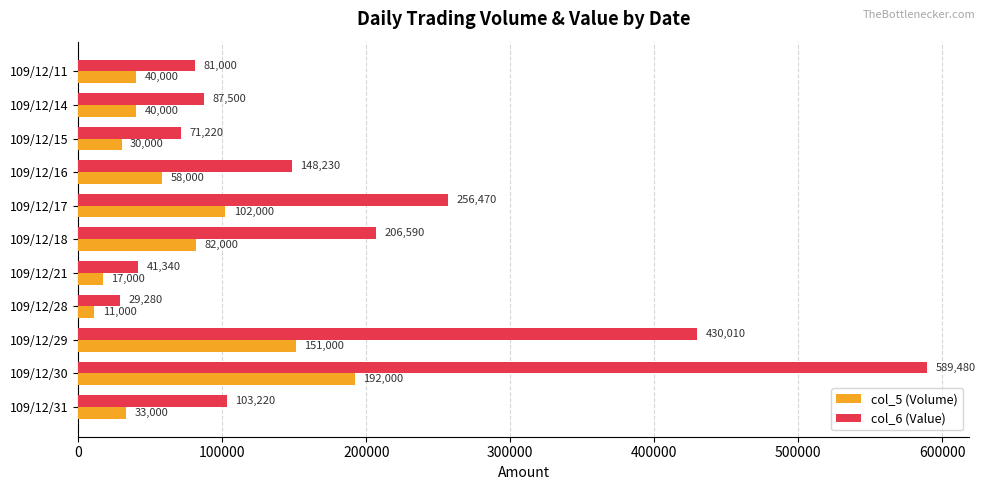

What are all the series names shown in the legend?

col_5 (Volume), col_6 (Value)